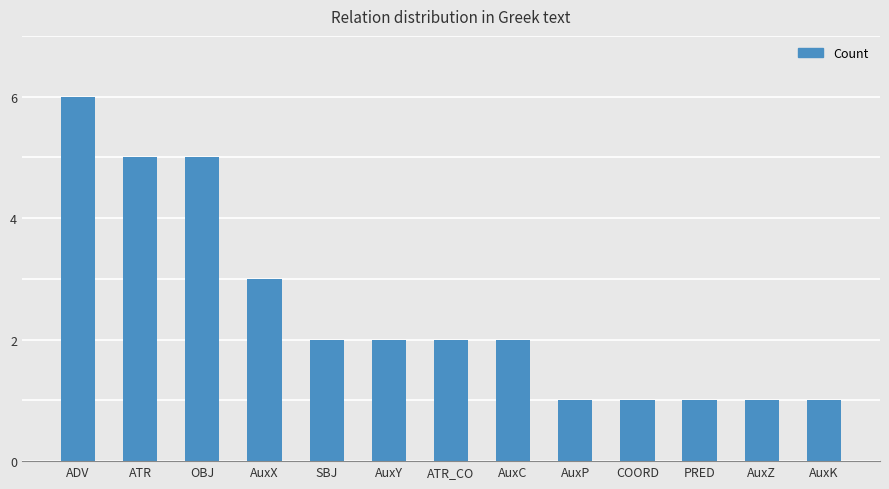

What is the ratio of the value at AuxX to the value at AuxC?

1.5